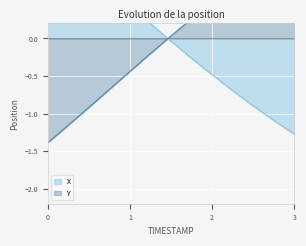

Reading left to right, extract all data points from this chart.

X: 1.4	1.3	1.2	1.2	1.1	1.0	1.0	0.9	0.8	0.7	0.7	0.6	0.5	0.4	0.4	0.3	0.2	0.1	0.1	-0.0	-0.1	-0.1	-0.2	-0.3	-0.3	-0.4	-0.5	-0.5	-0.6	-0.7	-0.7	-0.8	-0.9	-0.9	-1.0	-1.0	-1.1	-1.2	-1.2	-1.3
Y: -1.4	-1.3	-1.2	-1.2	-1.1	-1.0	-1.0	-0.9	-0.8	-0.7	-0.7	-0.6	-0.5	-0.4	-0.4	-0.3	-0.2	-0.1	-0.1	-0.0	0.1	0.1	0.2	0.3	0.3	0.4	0.5	0.5	0.6	0.7	0.7	0.8	0.9	0.9	1.0	1.0	1.1	1.2	1.2	1.3